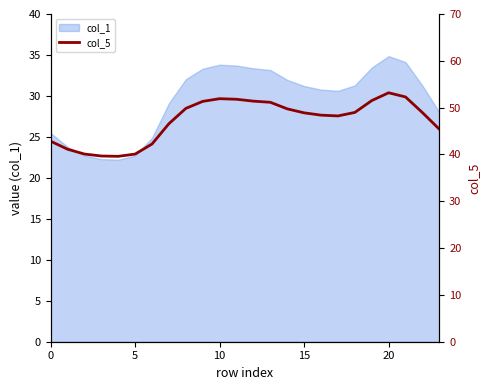

True or false: col_1 has a value of 14.8 at 5.

False